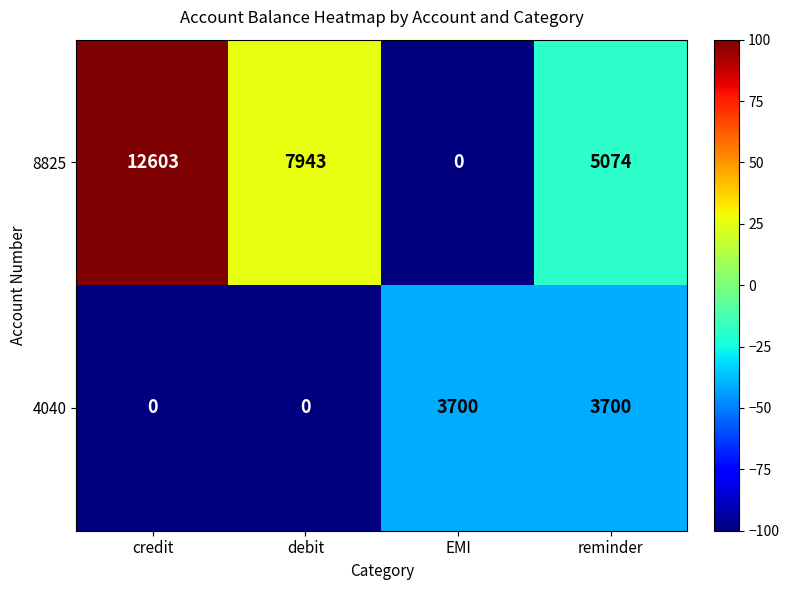

What is the average value of the 8825 series?

6405